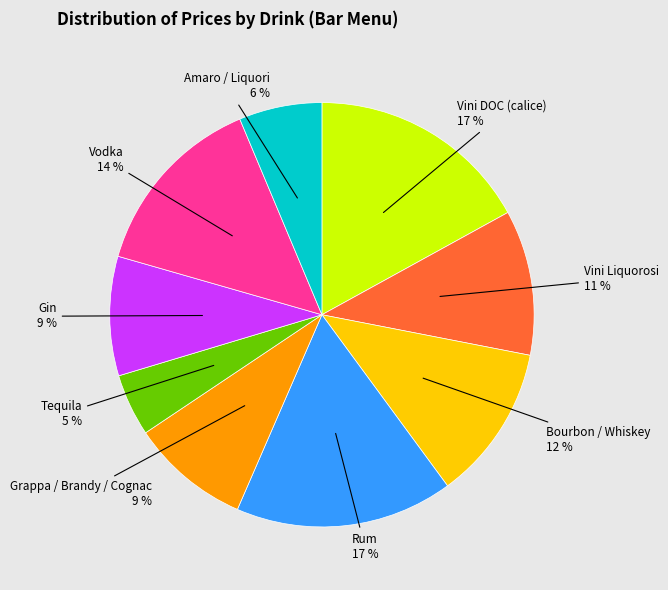

Count the number of slices in the pie.

9